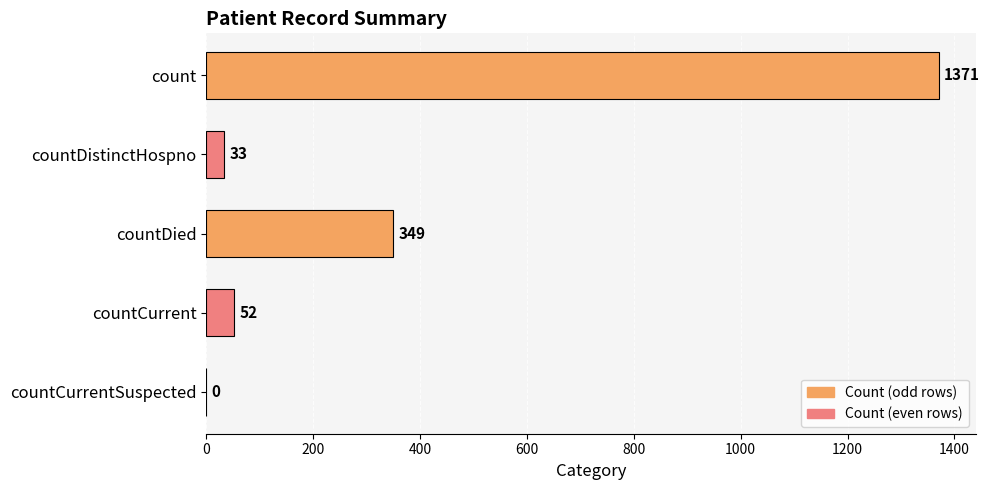

How many positive values are there?

4